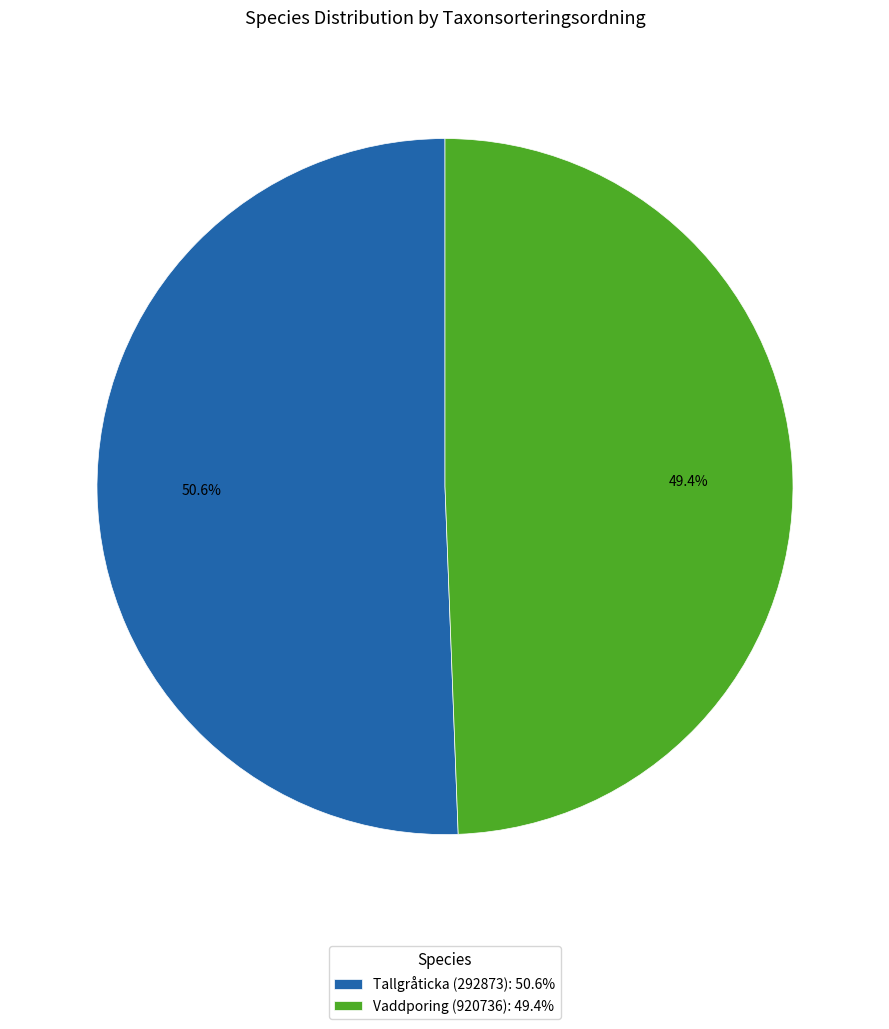

Which has a higher value, Tallgråticka (292873): 50.6% or Vaddporing (920736): 49.4%?

Tallgråticka (292873): 50.6%